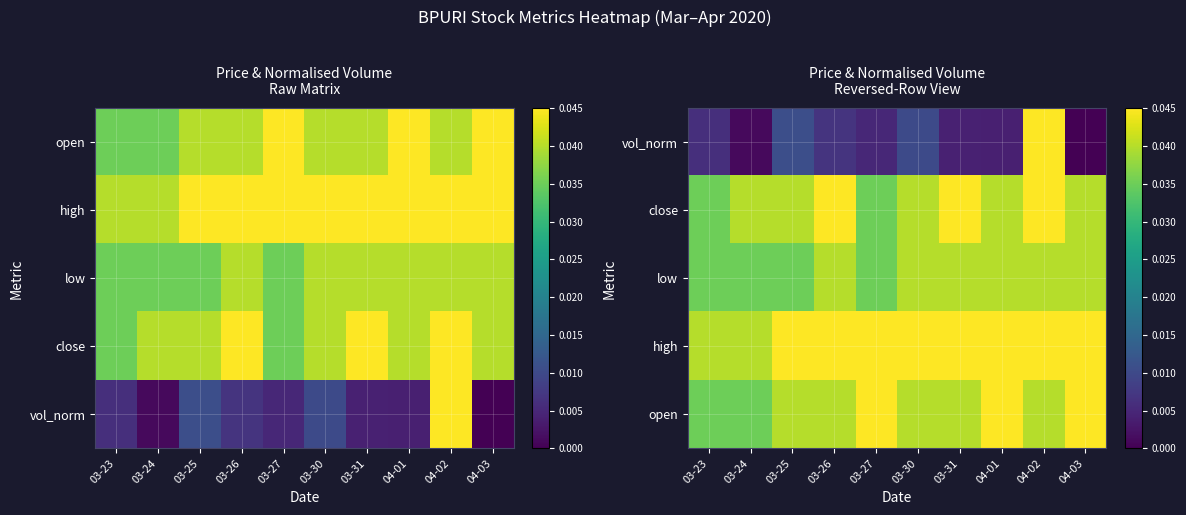

Between 03-31 and 03-26, which is larger?

03-26